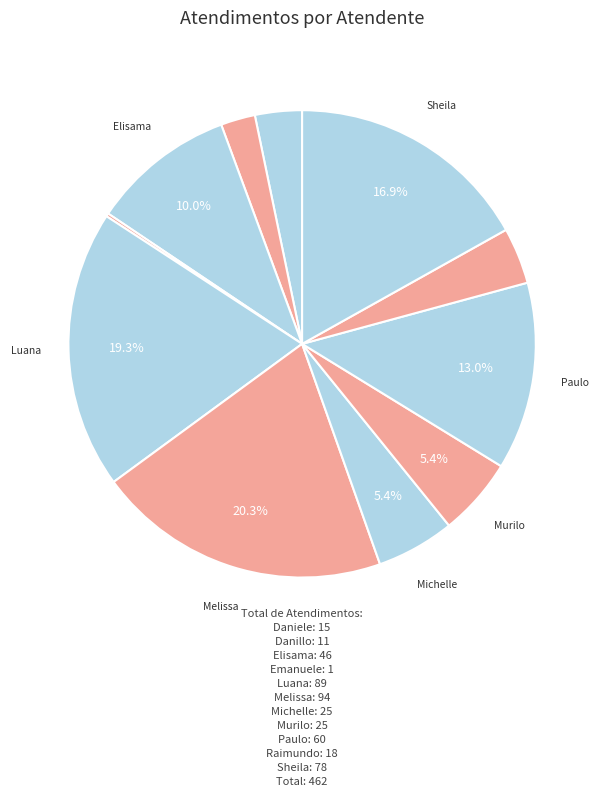

Which category has the smallest portion of the pie?

Emanuele Taiete Benigno